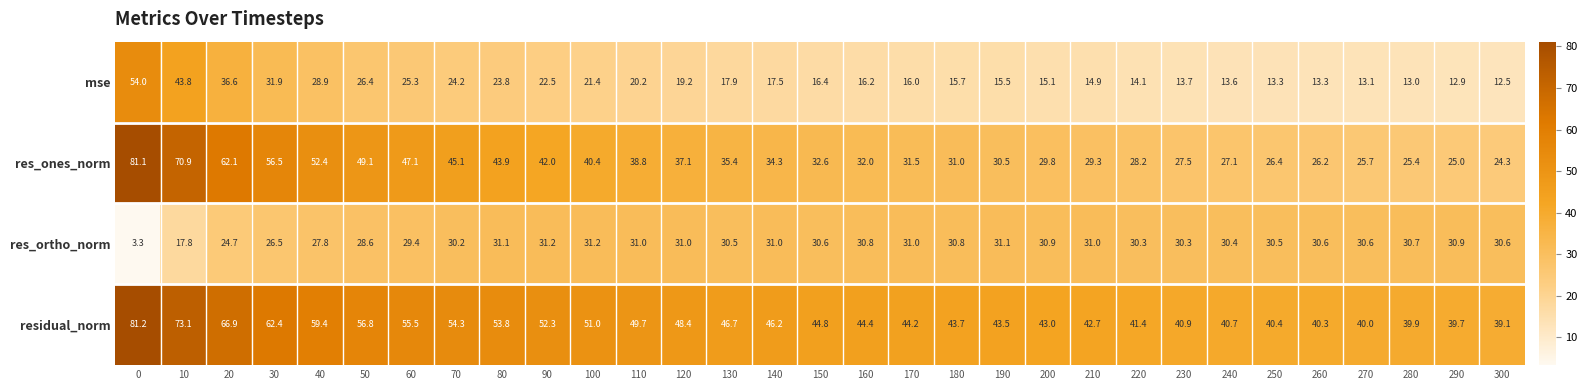

Between 90 and 260, which series saw the biggest shift?

res_ones_norm